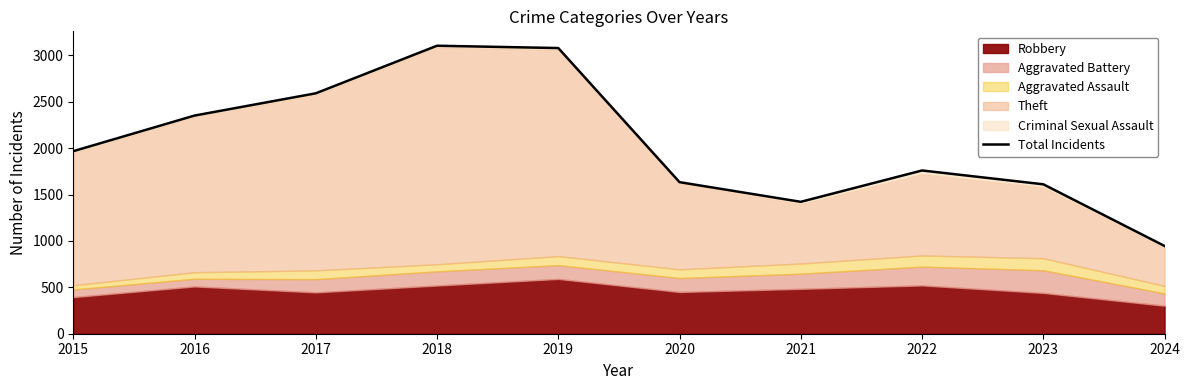

What is the sum of the values at 2024 and 2021?

2368